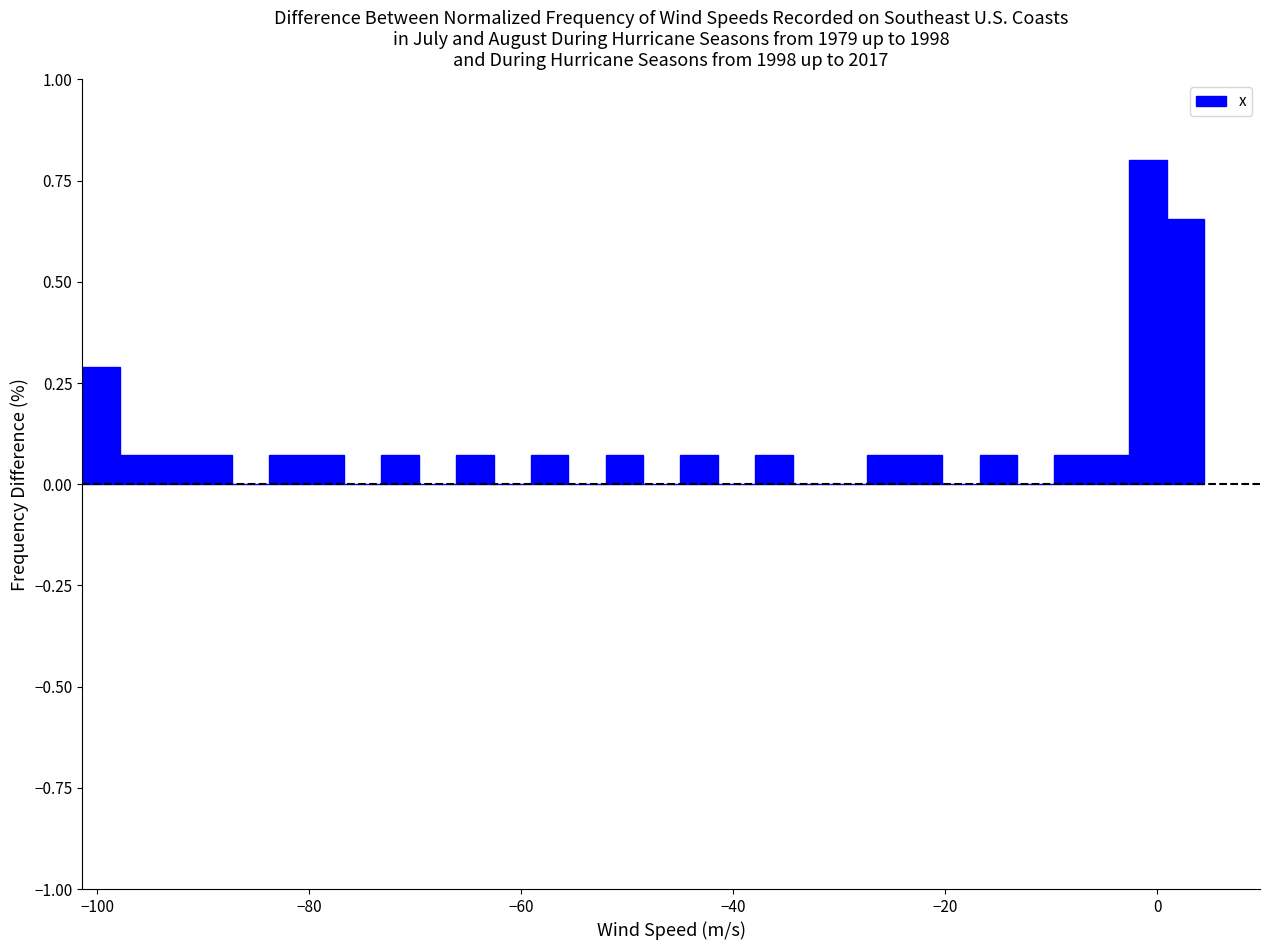

Around what value on the x-axis is the tallest bar? Give the approximate position of its centre, as read against the axis.

0